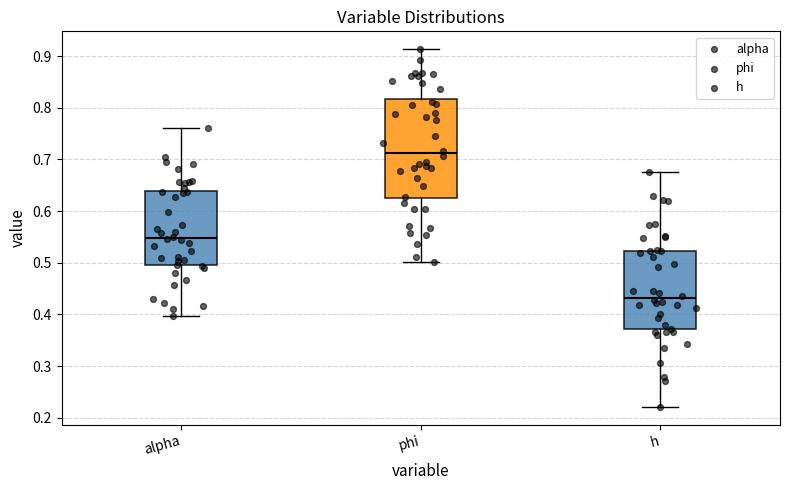

Comparing the boxes themselves (not the whiskers), which one is the tallest?

phi